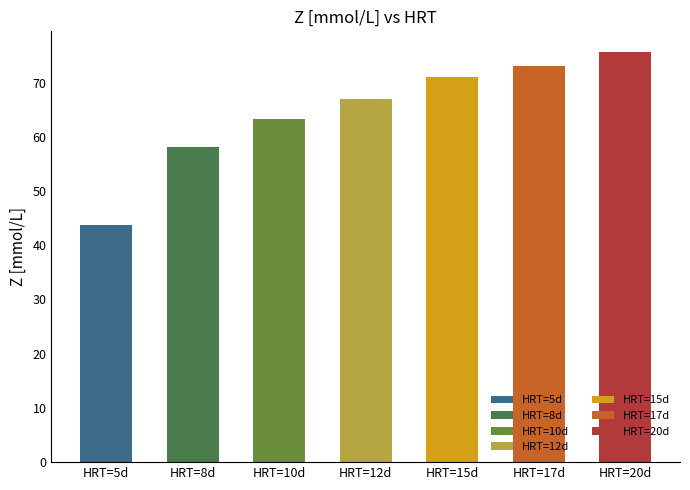

How many distinct data groups are displayed?

1